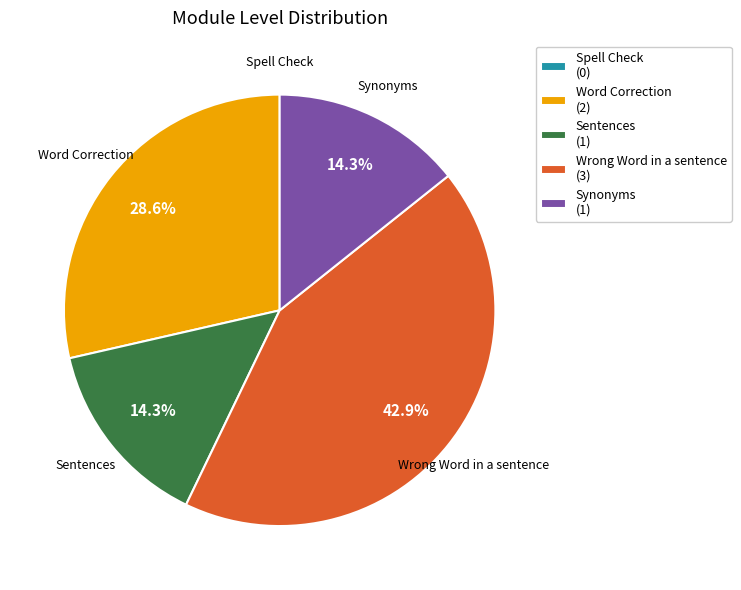

True or false: Word Correction accounts for 42% of the total.

False